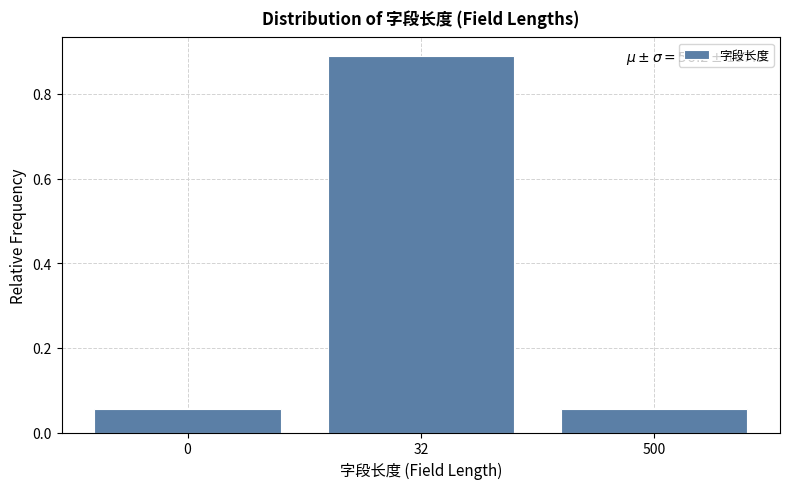

What is the difference between the maximum and second lowest values?

0.8